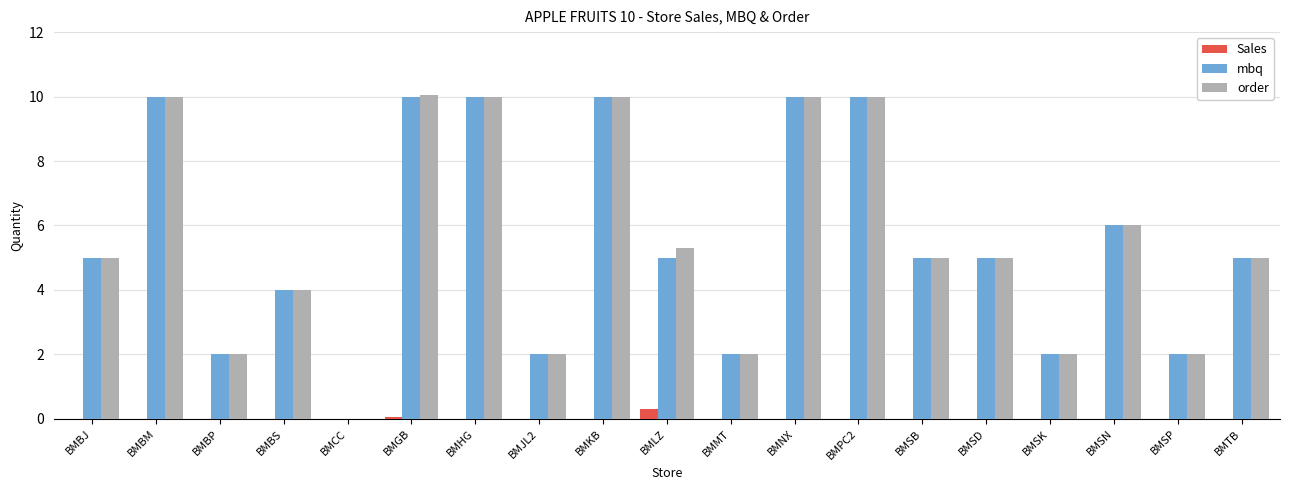

Are the bars horizontal?

No